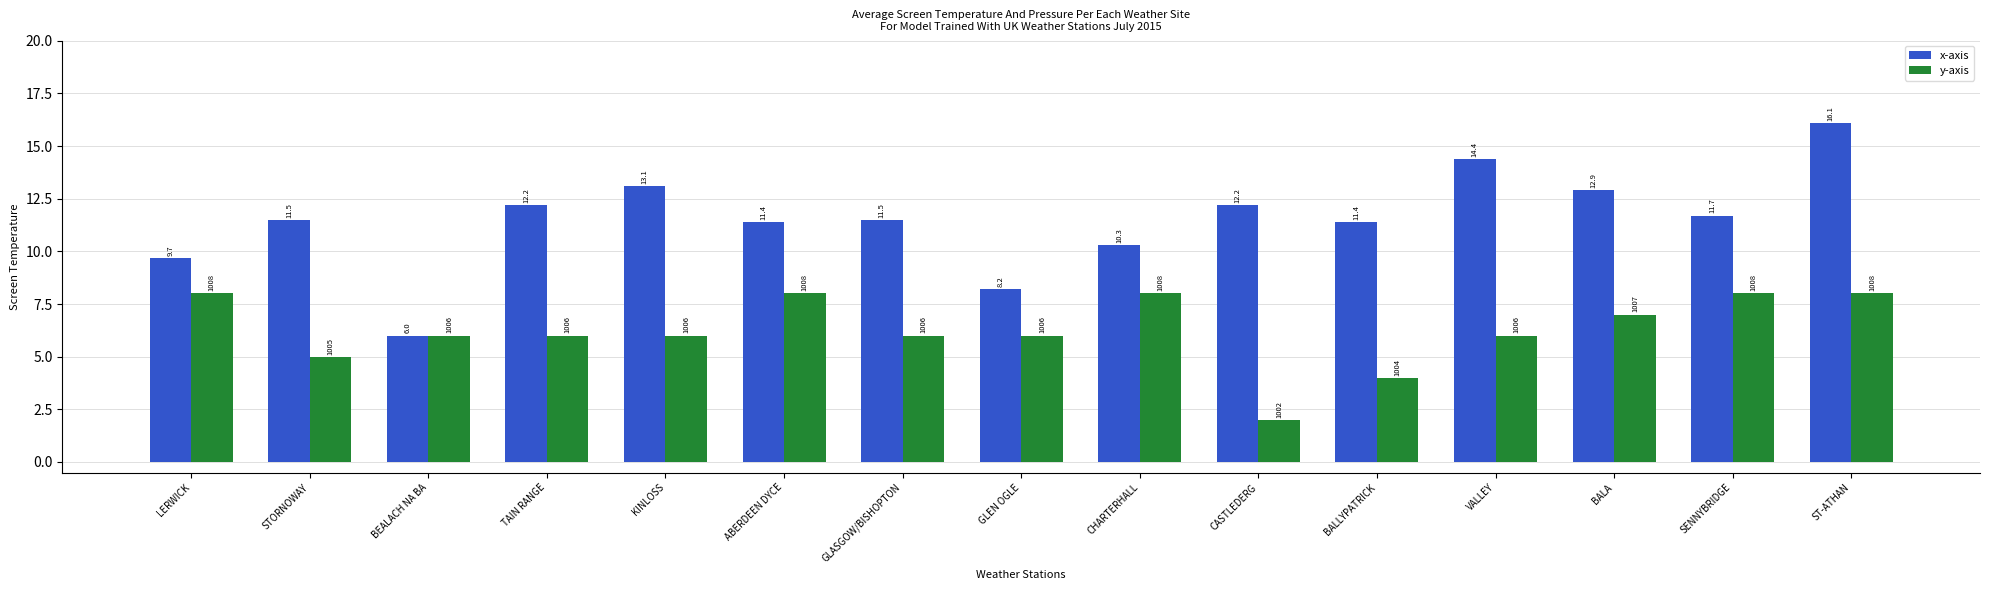

At how many categories does at least one series exceed 4?

15